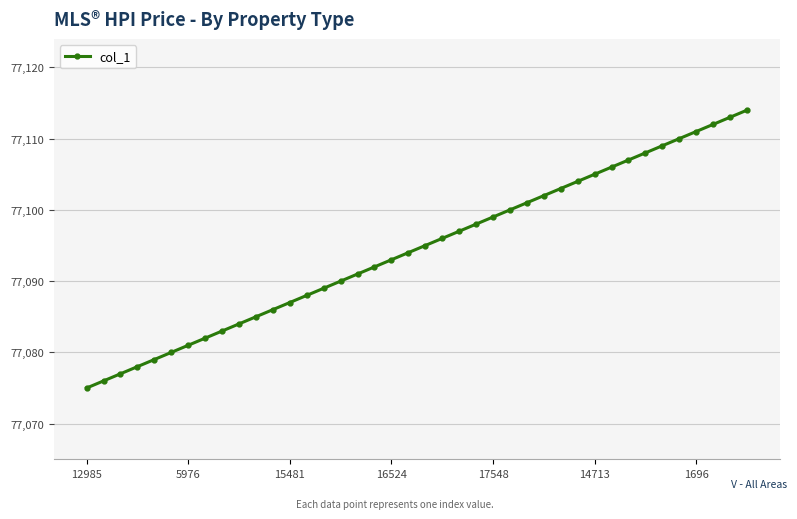

How many values are below 77095?

20